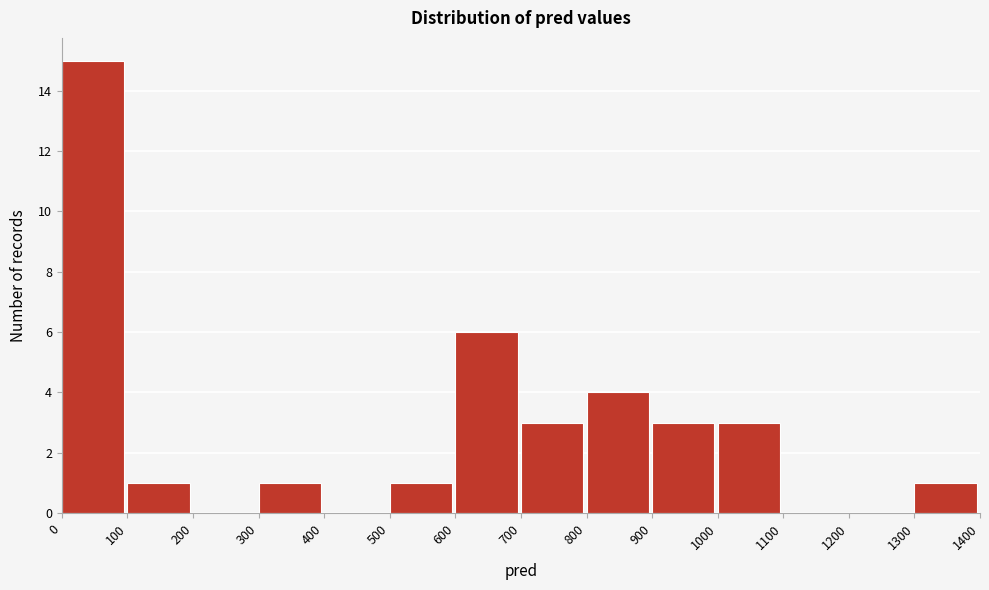

What is the height of the bar covering 0 to 100 on the x-axis? The values are not printed on the chart, so give them approximately, as read against the axis.

15